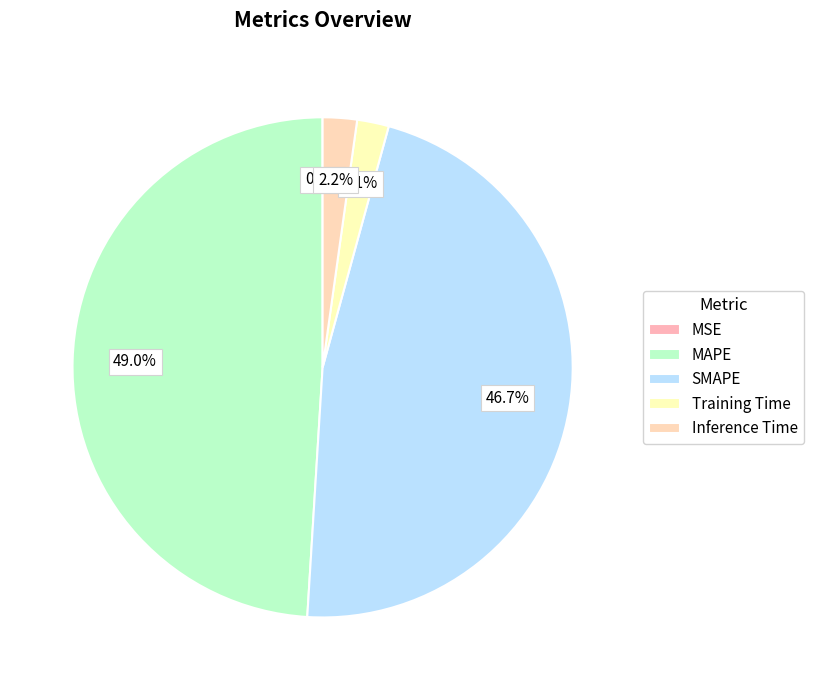

What is the change in value from MSE to SMAPE?

+9.4